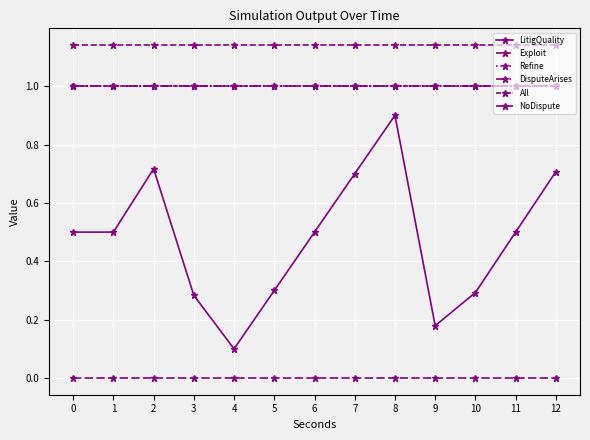

The value of LitigQuality at 10 is 0.1. True or false?

False